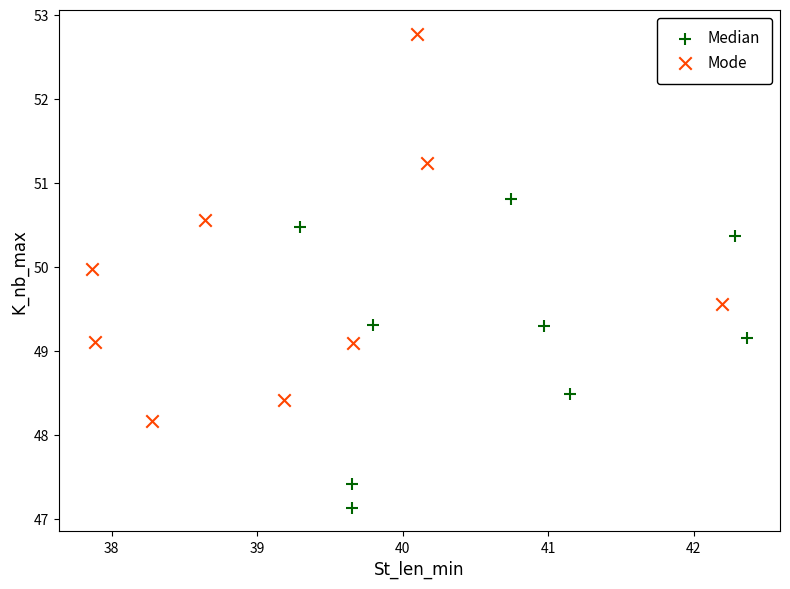

Which series has the largest Y range (max minus min)?

Mode